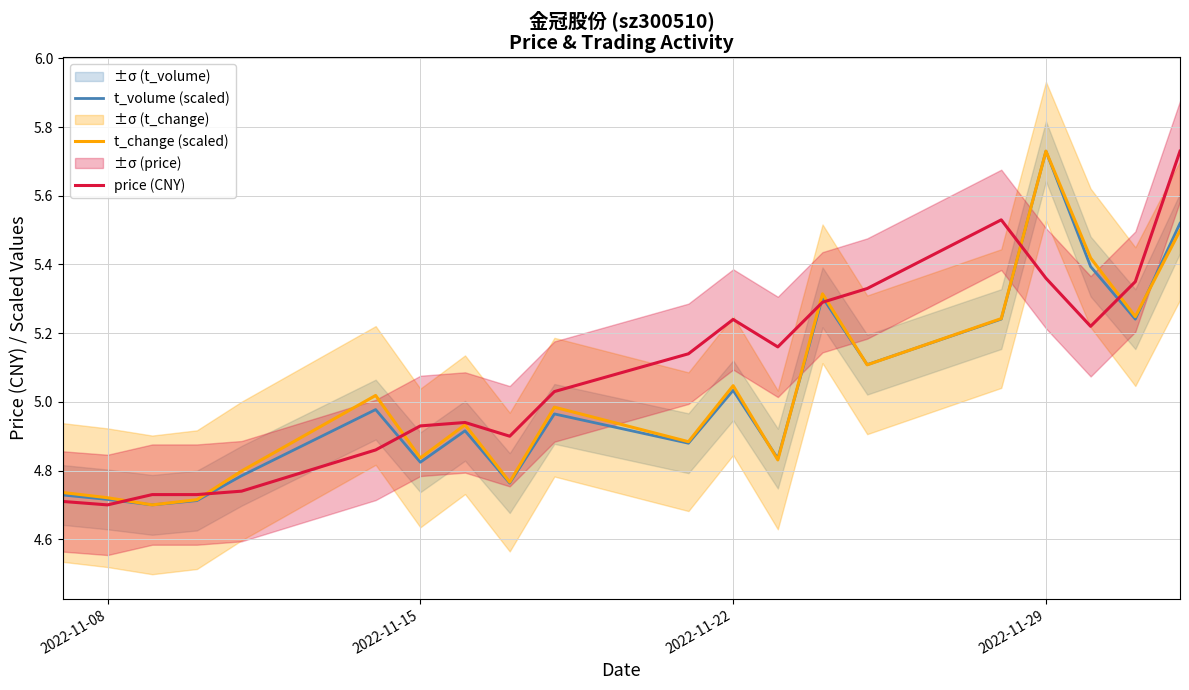

At which label does t_change (scaled) reach its peak?

2022-11-29